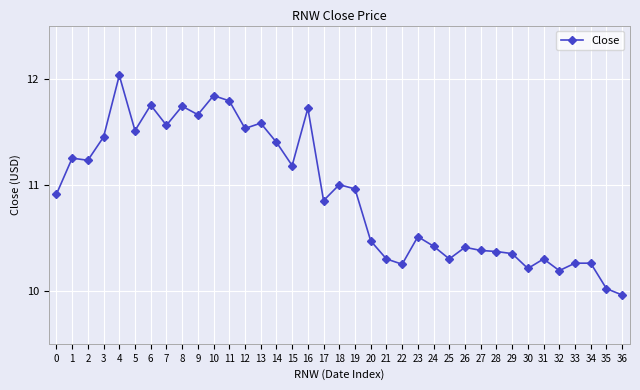

True or false: there are more than 0 points higher than both neighbors.

True